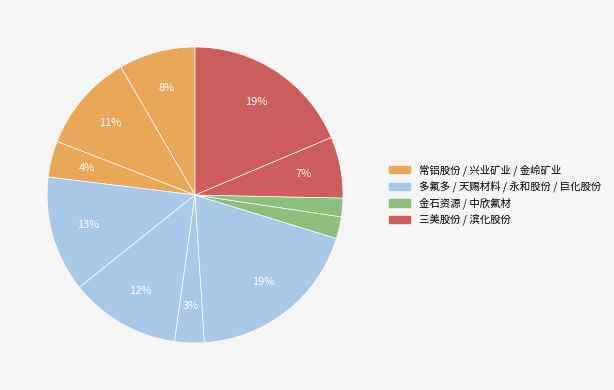

How many segments does this pie chart have?

11